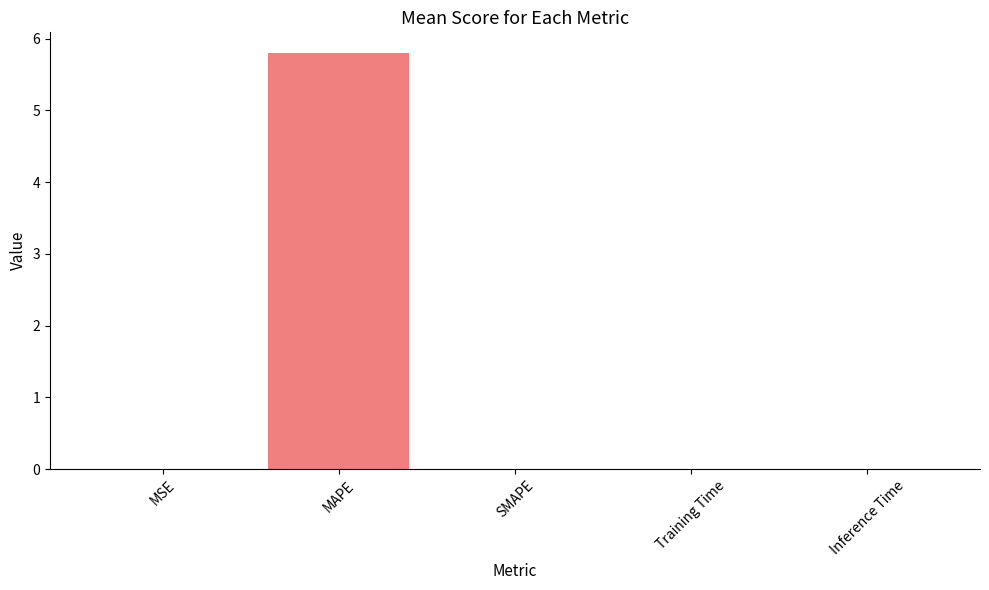

What is the sum of all values?

5.8